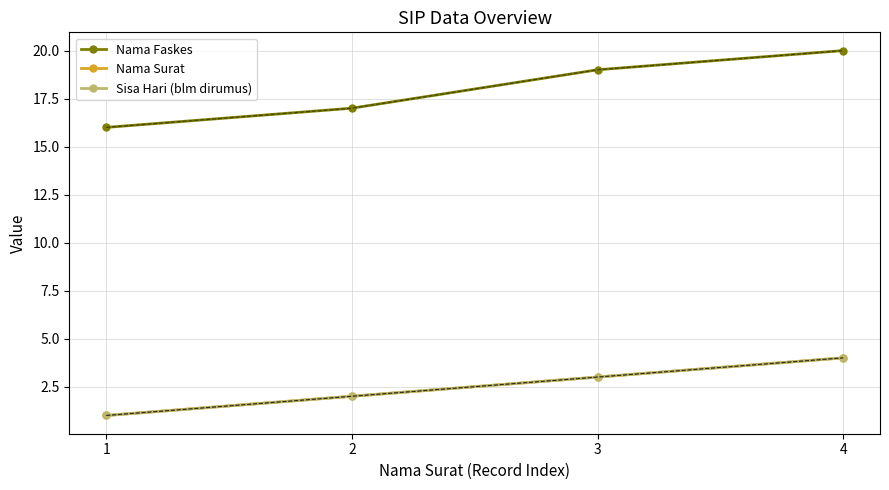

At how many categories does at least one series exceed 16?

3